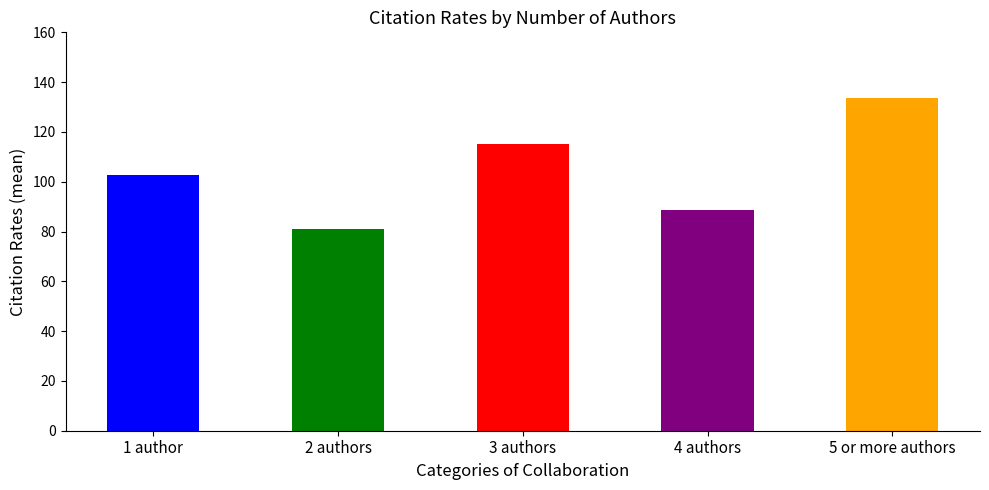

Read the value at 4 authors.

88.6